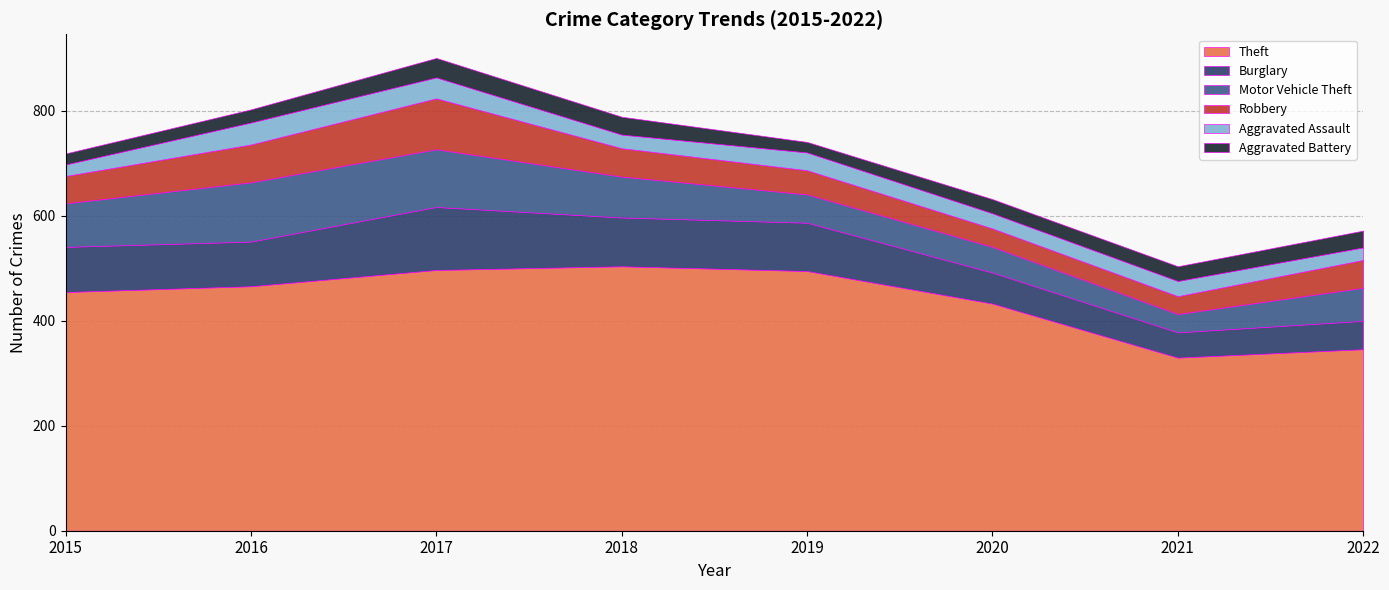

What is the difference between the Burglary values at 2016 and 2021?

37